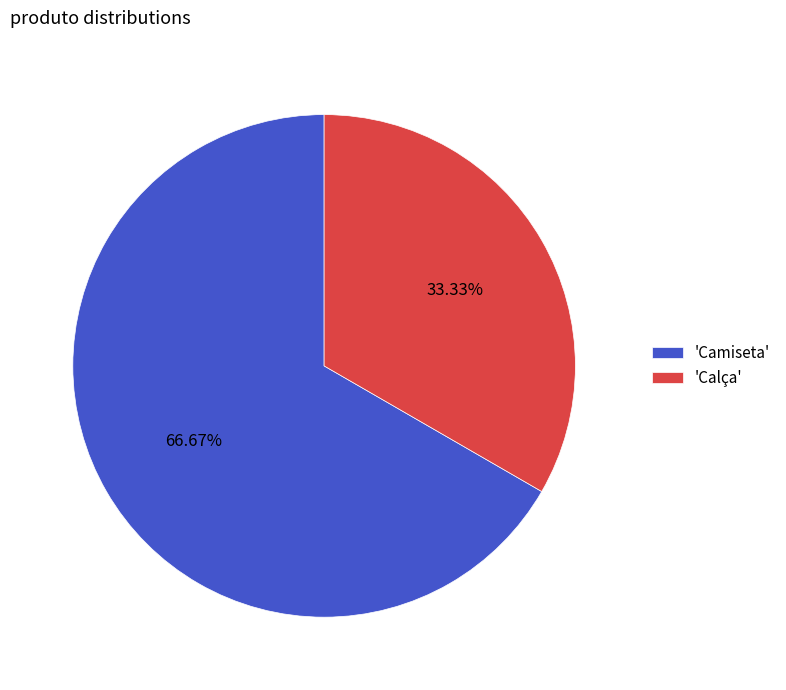

Between 'Camiseta' and 'Calça', which is larger?

'Camiseta'